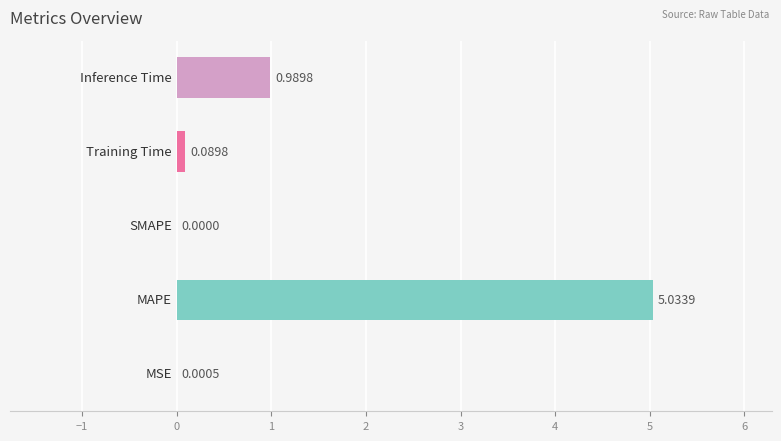

What is the sum of all values?

6.1